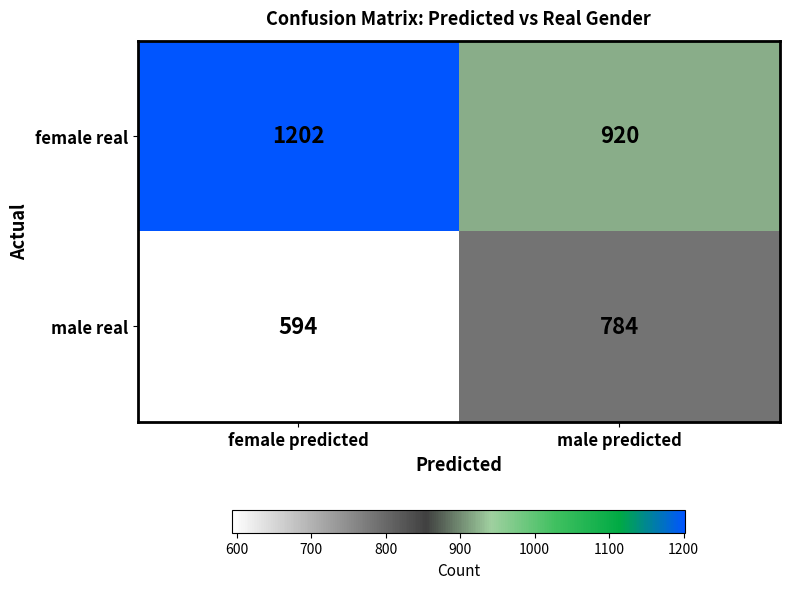

What is the lowest value of the female real series?

920